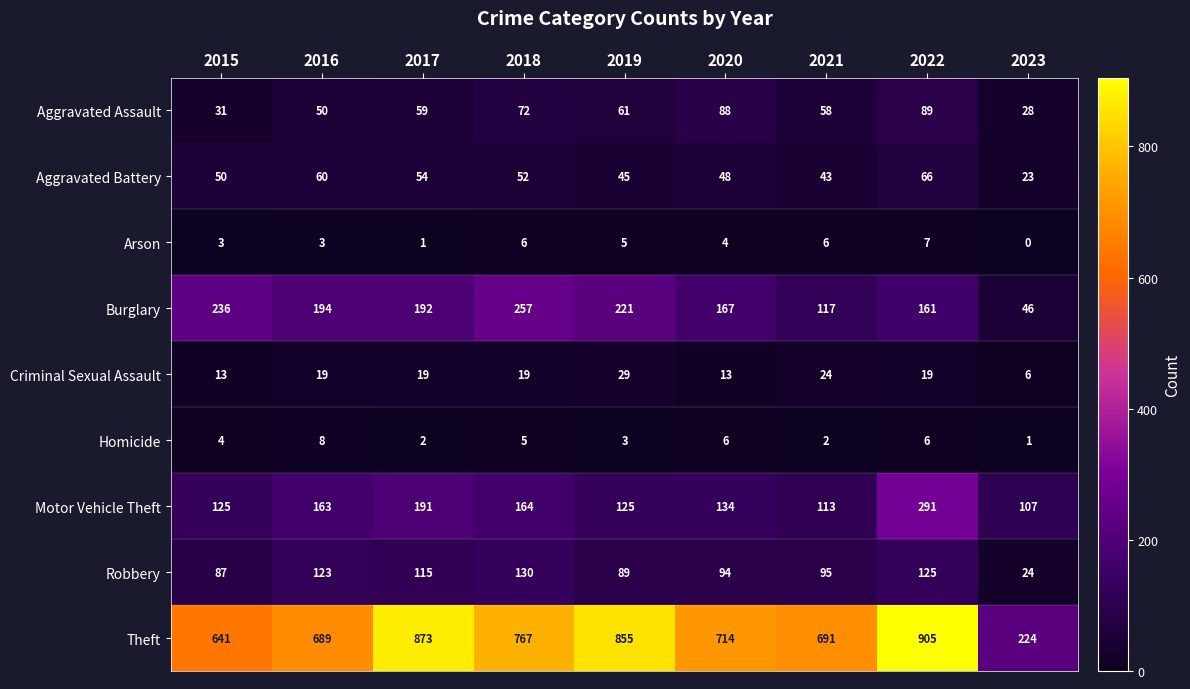

Which series has the largest total across all categories?

Theft